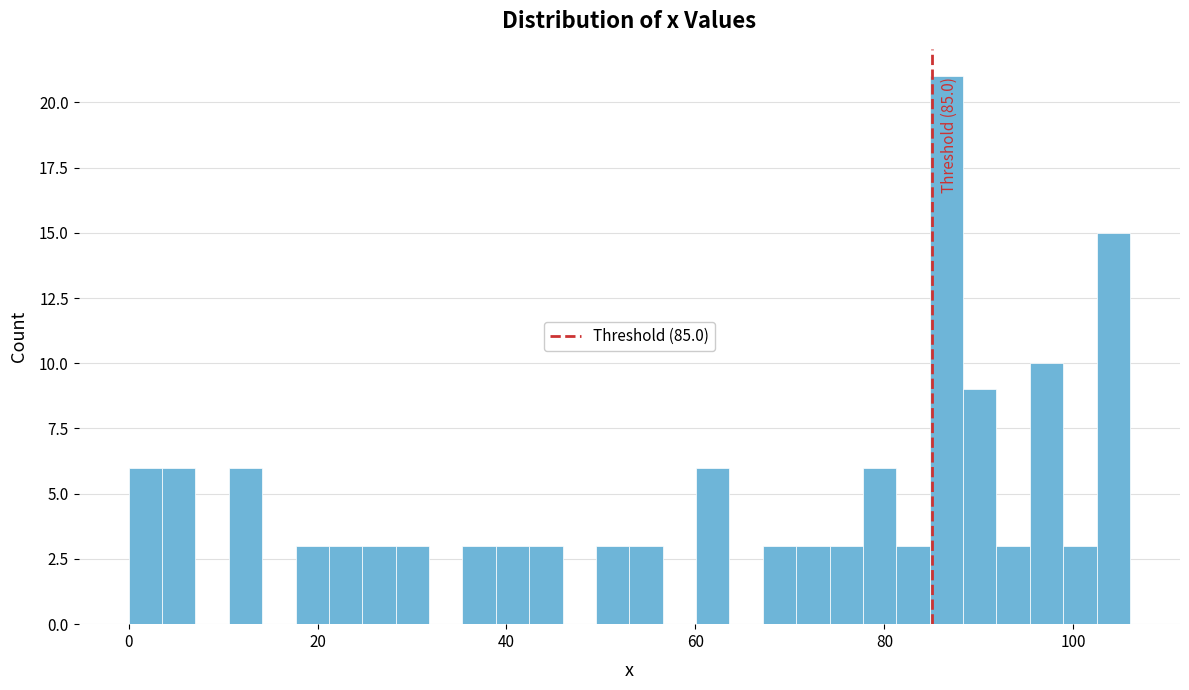

Around what value on the x-axis is the tallest bar? Give the approximate position of its centre, as read against the axis.

86